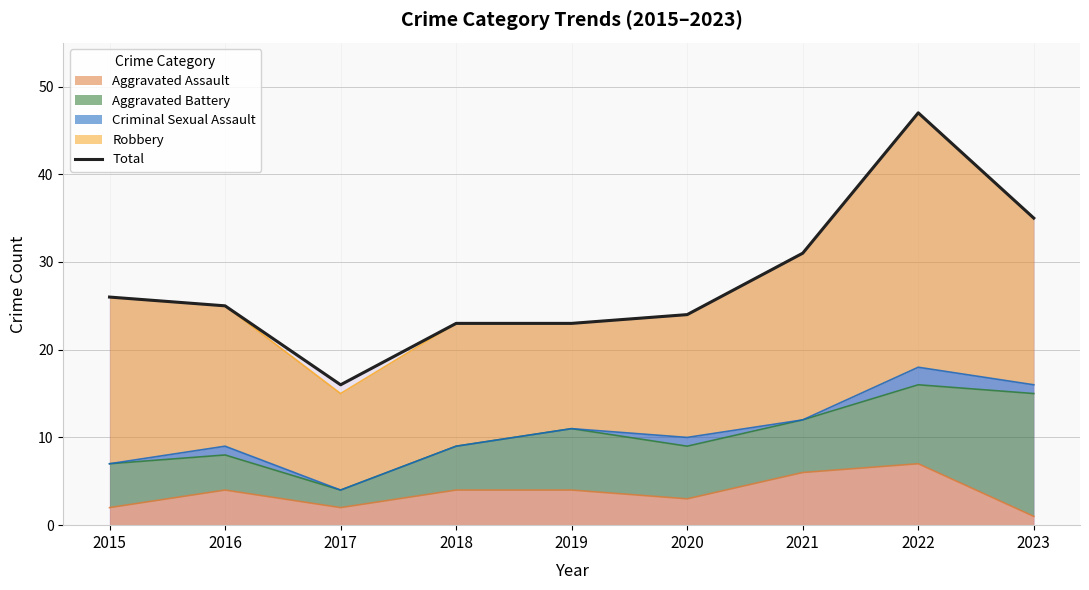

List the labels in order of value, smallest first.

2017, 2018, 2019, 2020, 2016, 2015, 2021, 2023, 2022